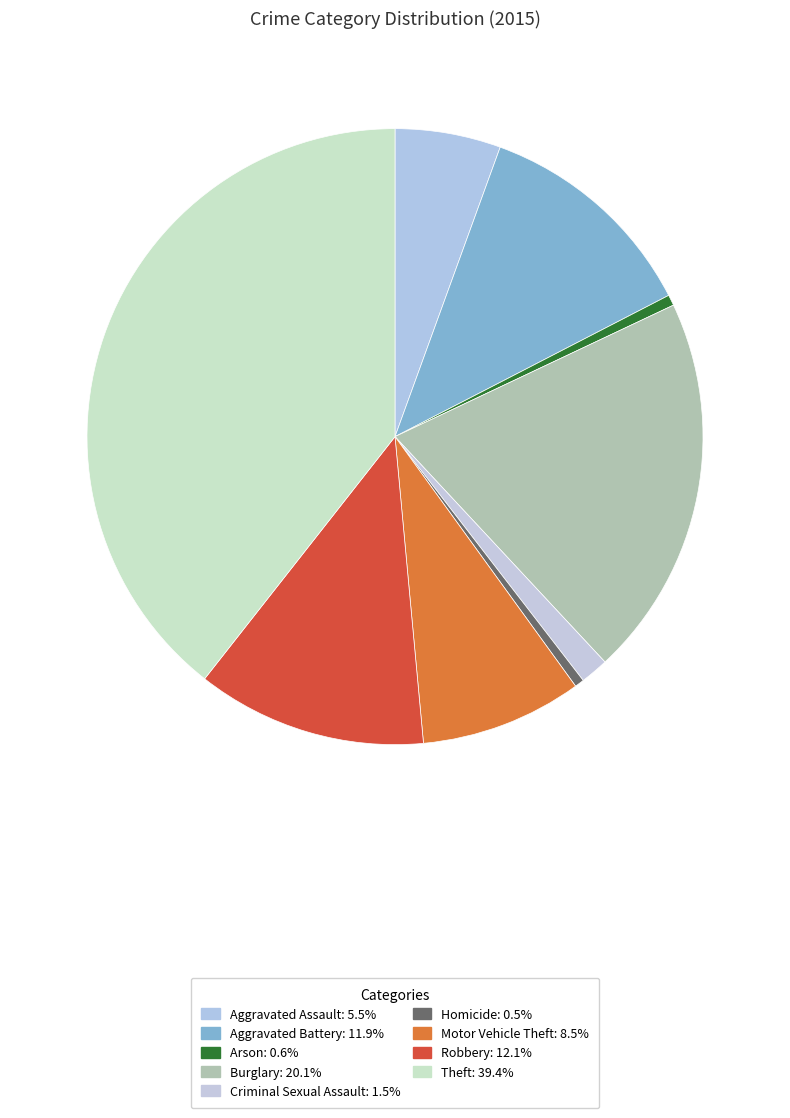

Which slice is the largest?

Theft